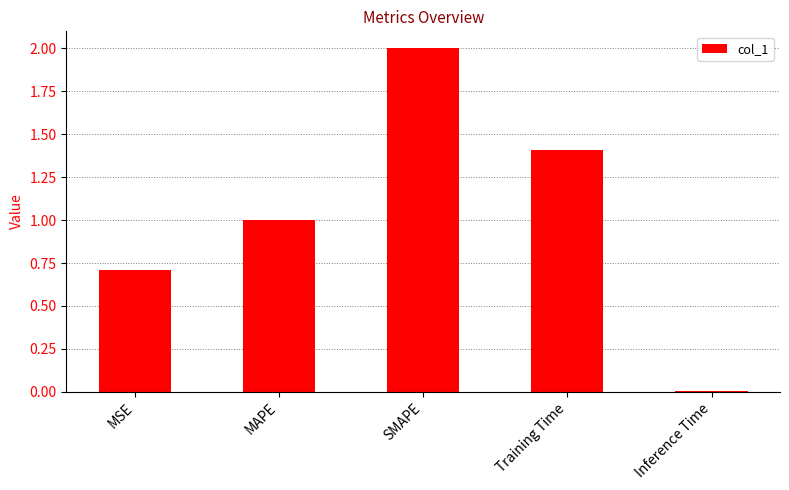

List the labels in order of value, largest first.

SMAPE, Training Time, MAPE, MSE, Inference Time